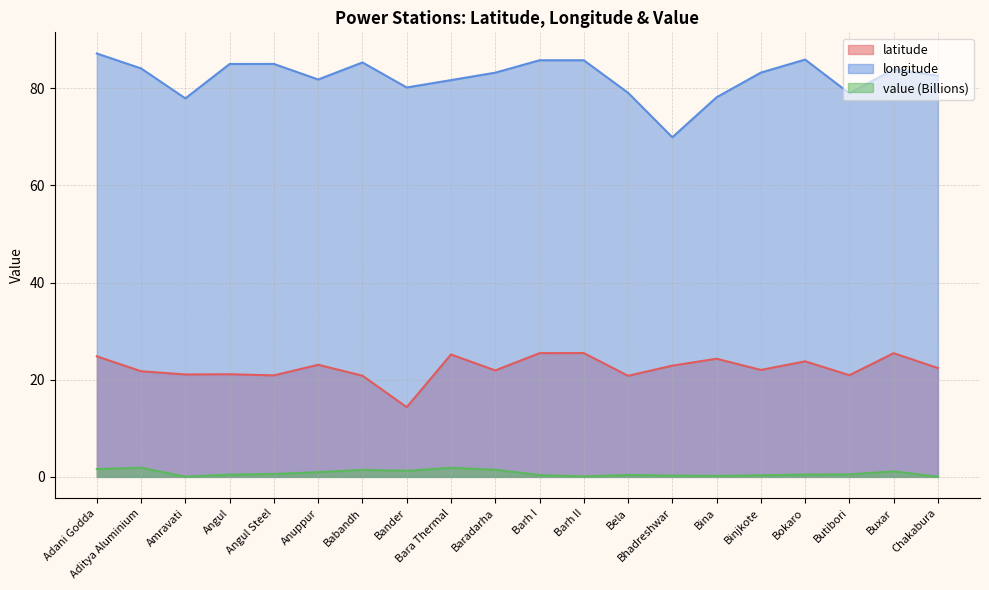

List the labels in order of latitude value, largest first.

Barh II, Barh I, Buxar, Bara Thermal, Adani Godda, Bina, Bokaro, Anuppur, Bhadreshwar, Chakabura, Binjkote, Baradarha, Aditya Aluminium, Angul, Amravati, Butibori, Angul Steel, Babandh, Bela, Bander